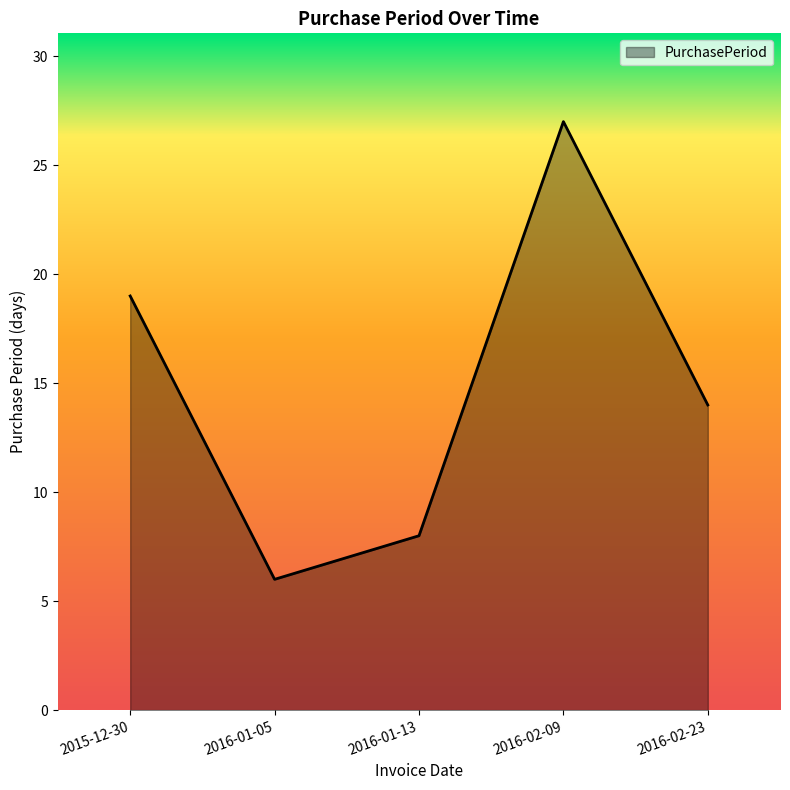

Which category has the lowest value across all series?

2016-01-05